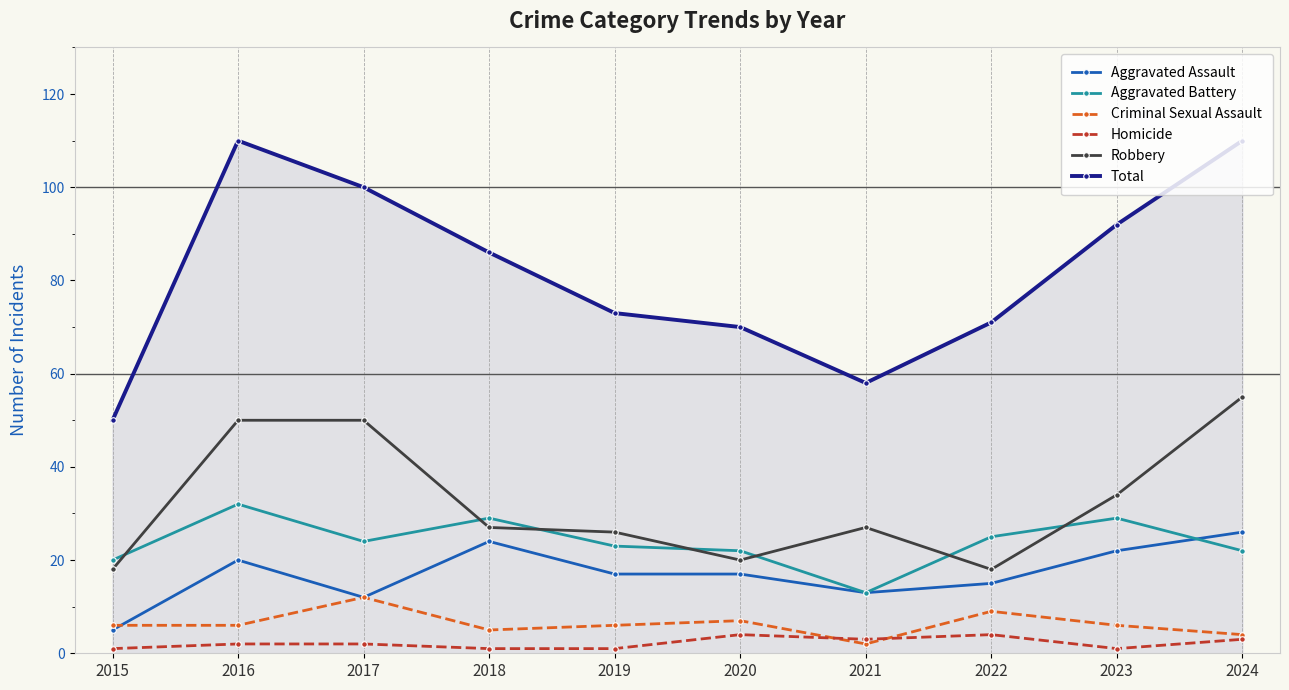

In Total, how many points are lower than both neighbors (excluding endpoints)?

1